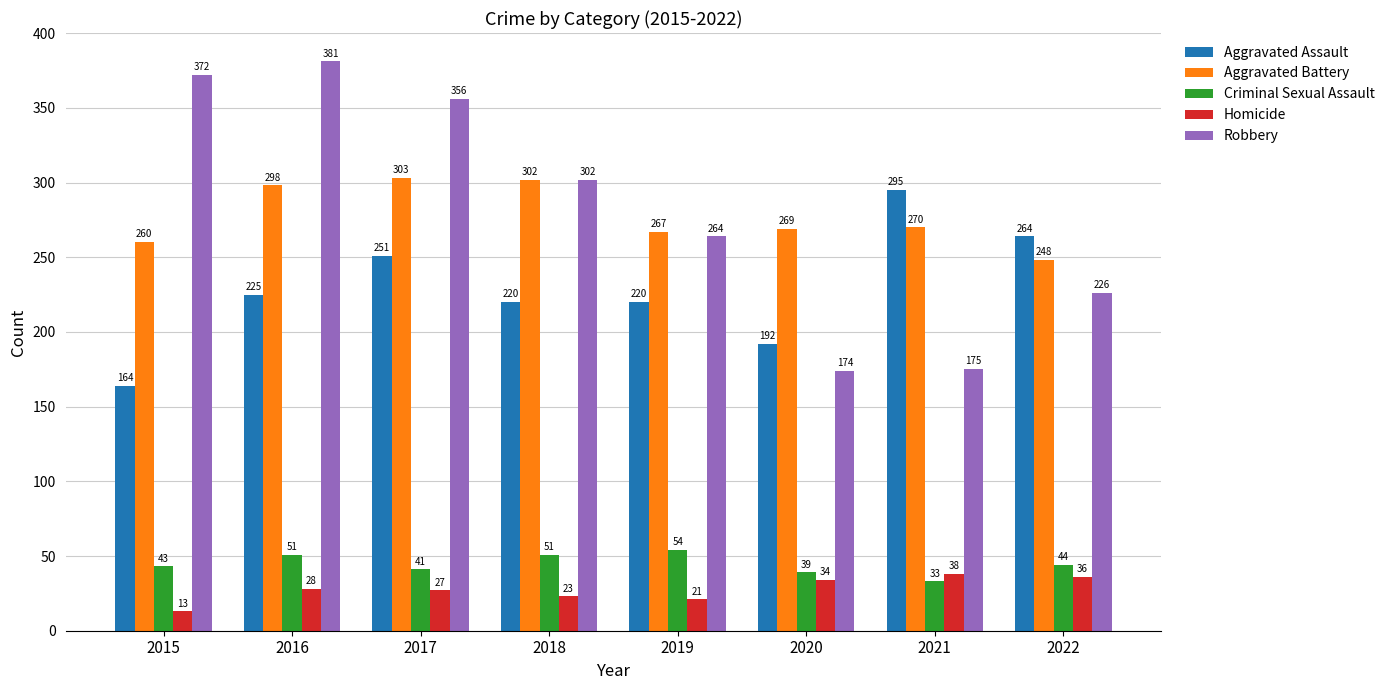

Rank the series by their maximum value, from highest to lowest.

Robbery, Aggravated Battery, Aggravated Assault, Criminal Sexual Assault, Homicide